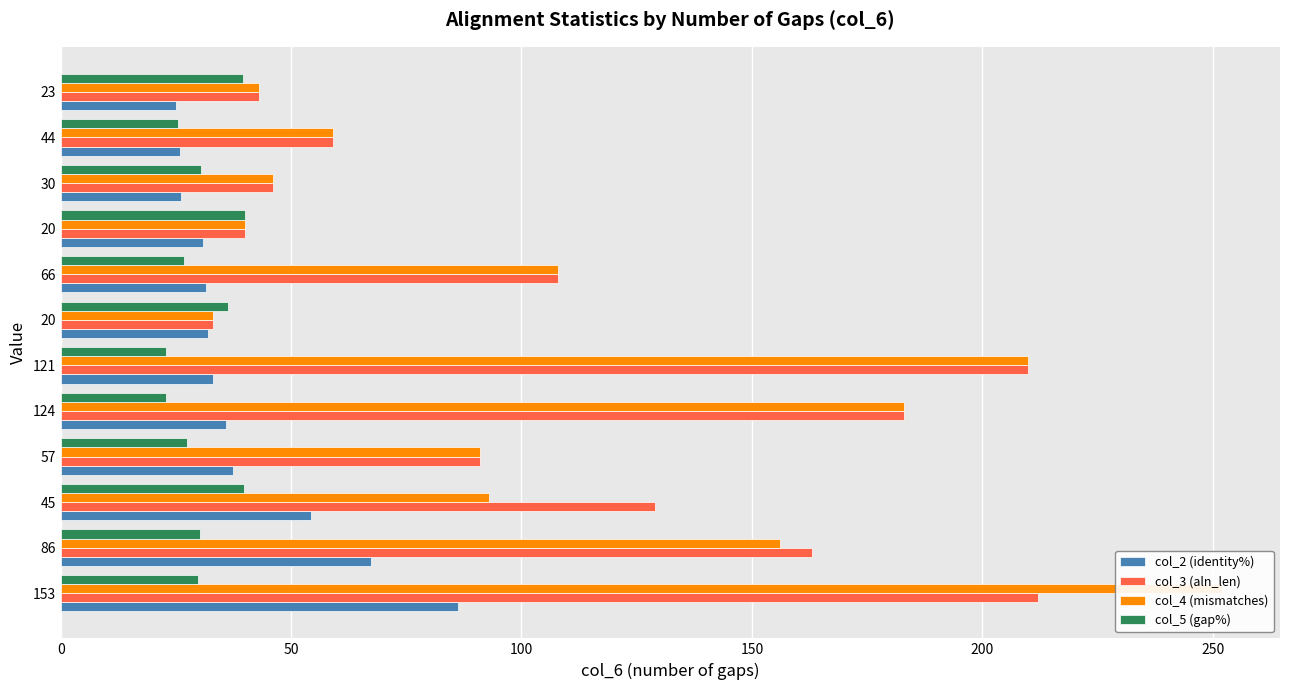

Is it true that col_4 (mismatches) equals 12.6 at 23?

False